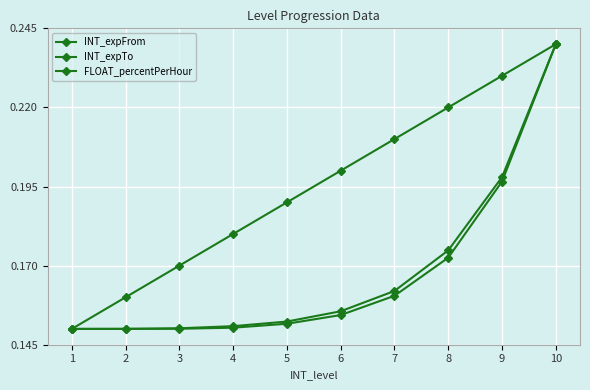

What is the sum of all INT_expFrom values?

1.7